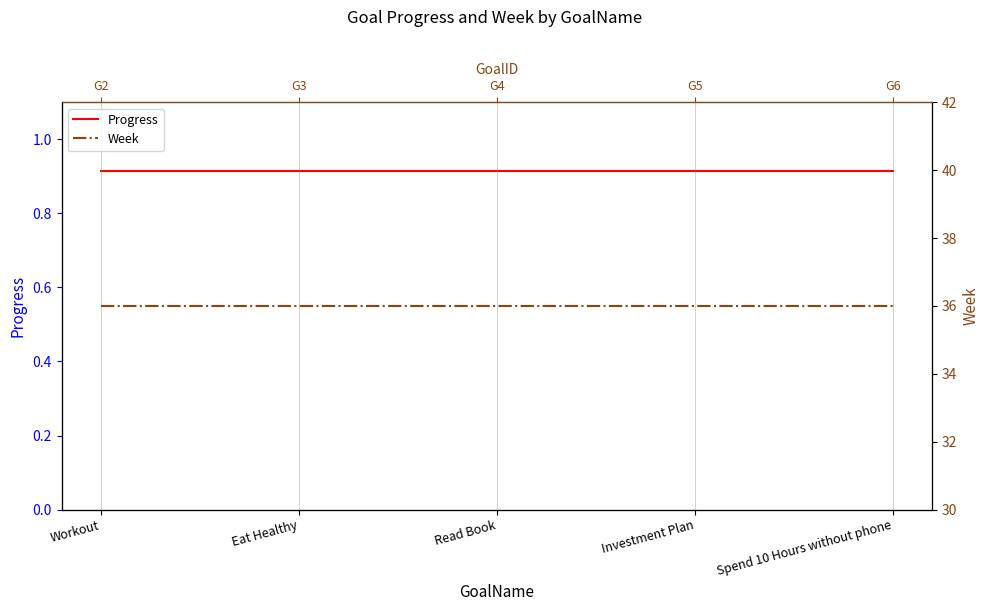

Does the chart display data point markers on the line(s)?

No